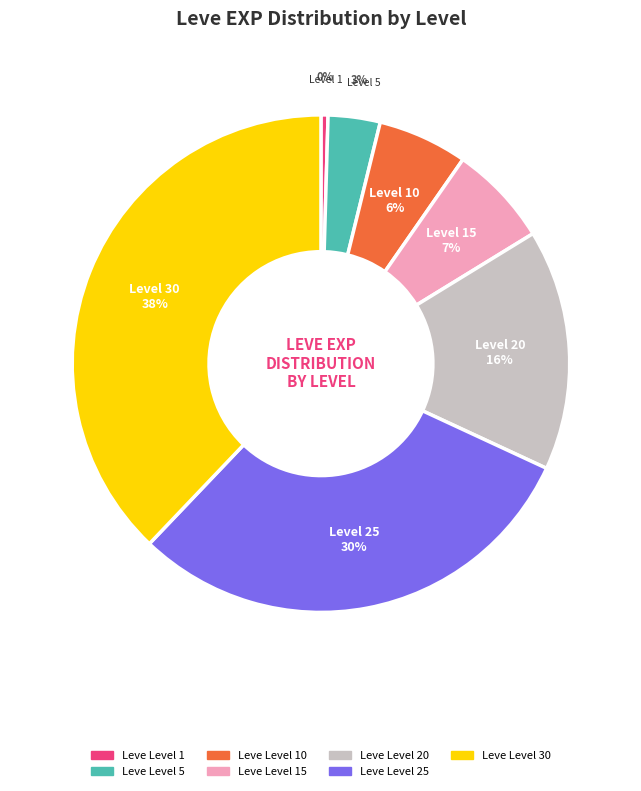

To the nearest percent, what is the average slice percentage?

14%